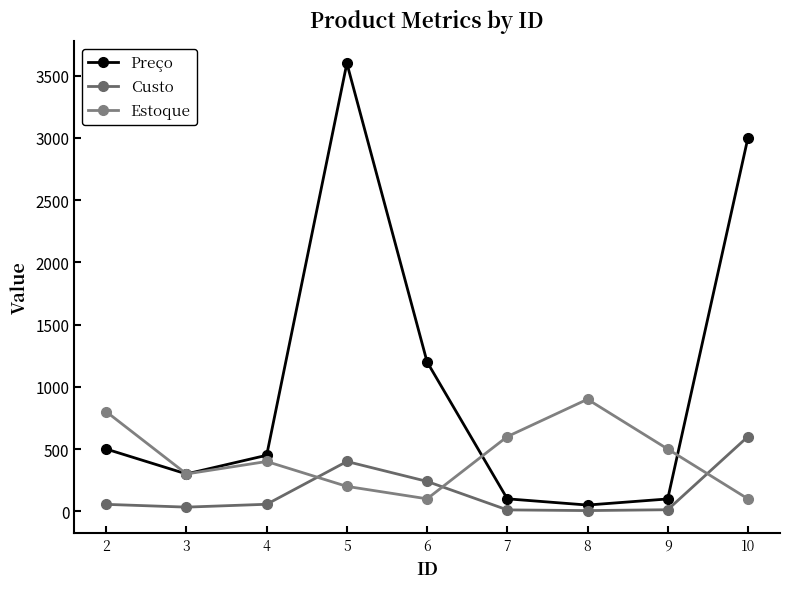

After their last crossing, which series has the higher values: Preço or Estoque?

Preço